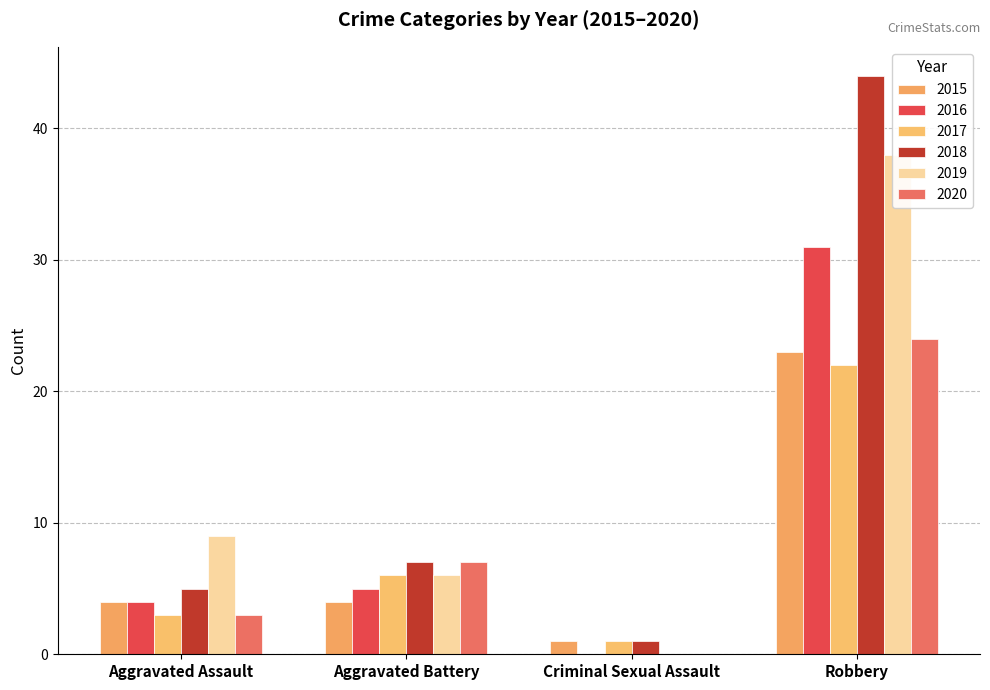

Where is 2017 nearest to the value 11?

Aggravated Battery